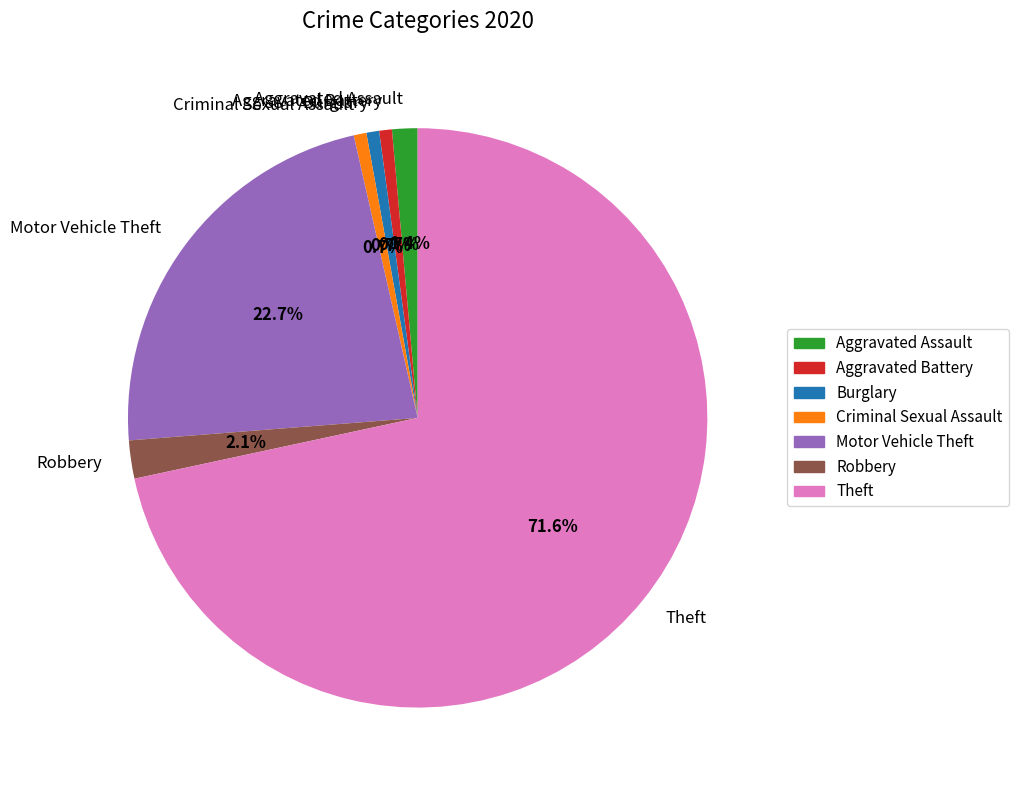

Between Burglary and Theft, which is larger?

Theft